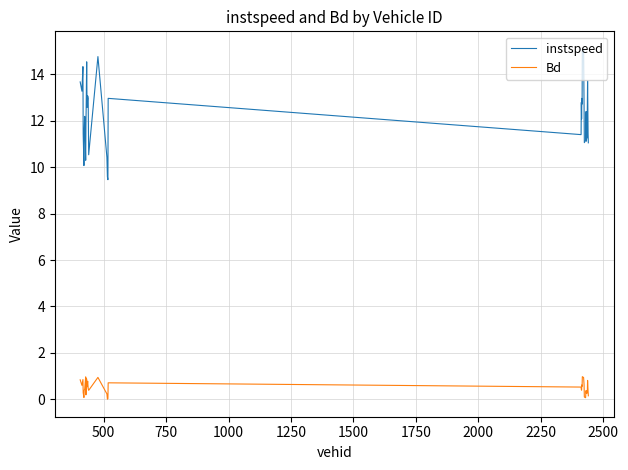

True or false: instspeed and Bd intersect in this chart.

False